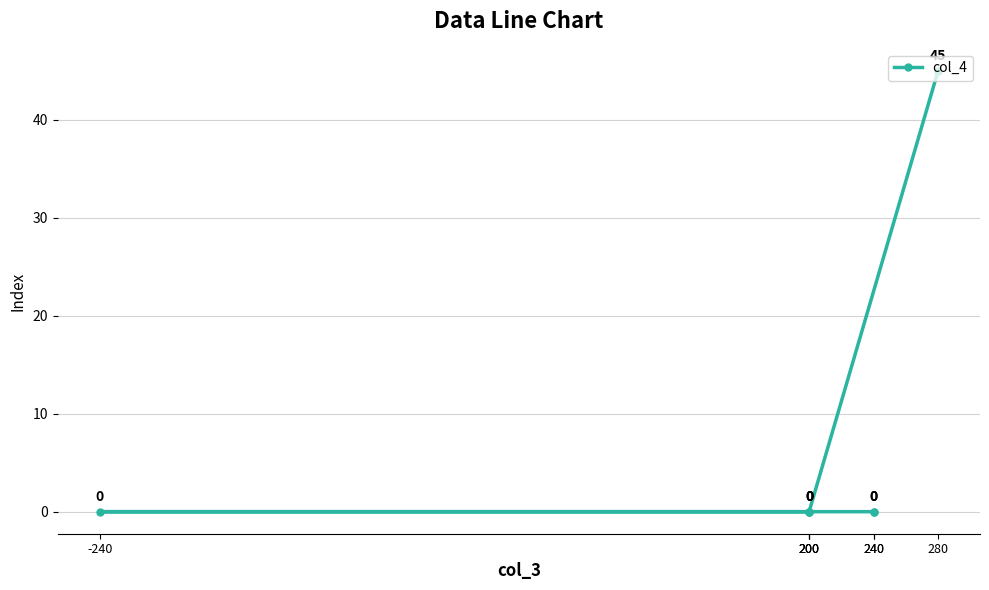

The value at 200 is -19. True or false?

False